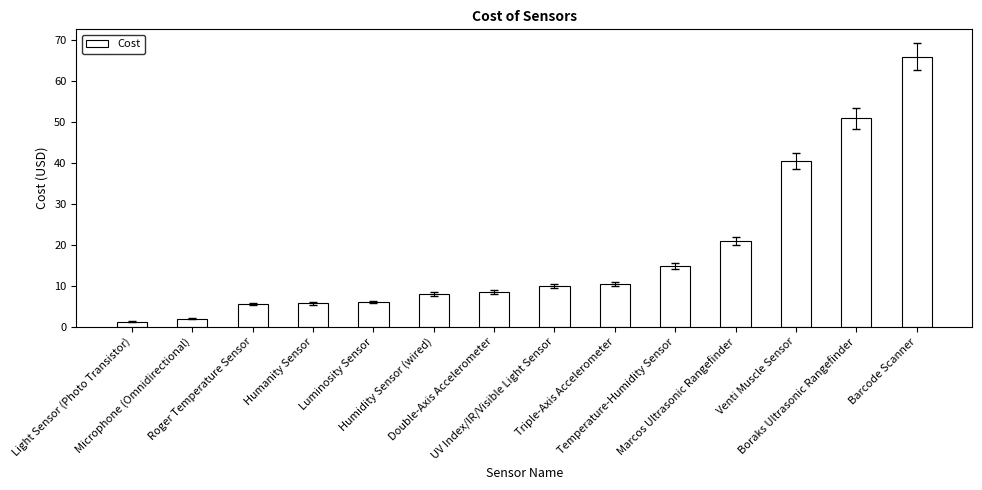

What is the difference between the second highest and minimum values?

49.7